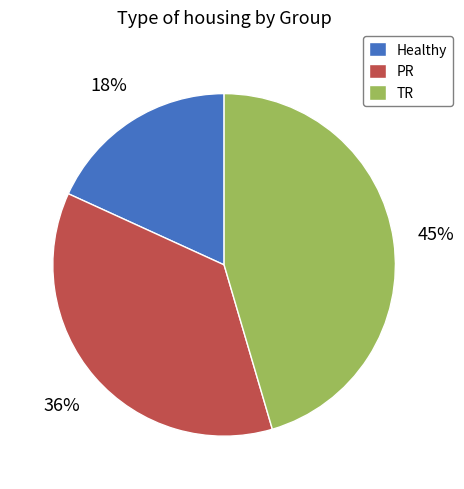

True or false: Healthy accounts for 18% of the total.

True